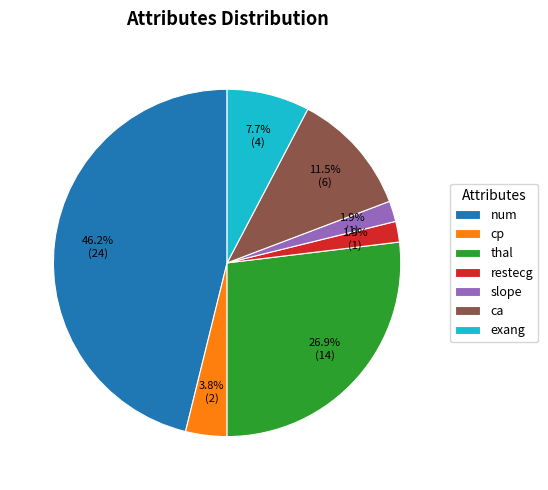

Which has a higher value, slope or exang?

exang